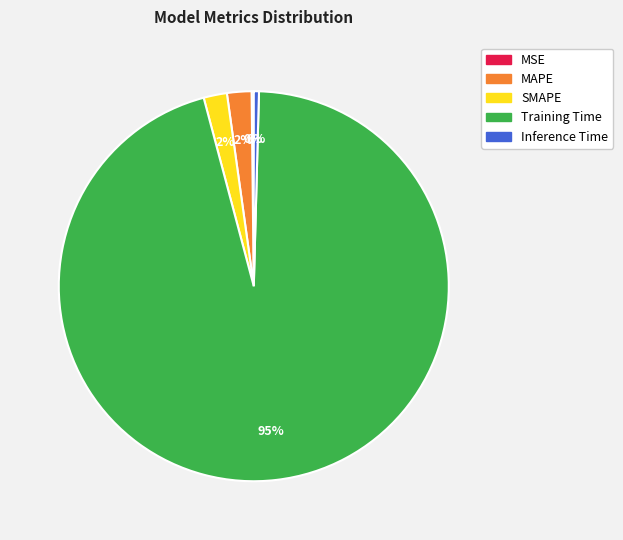

True or false: Training Time accounts for 95% of the total.

True